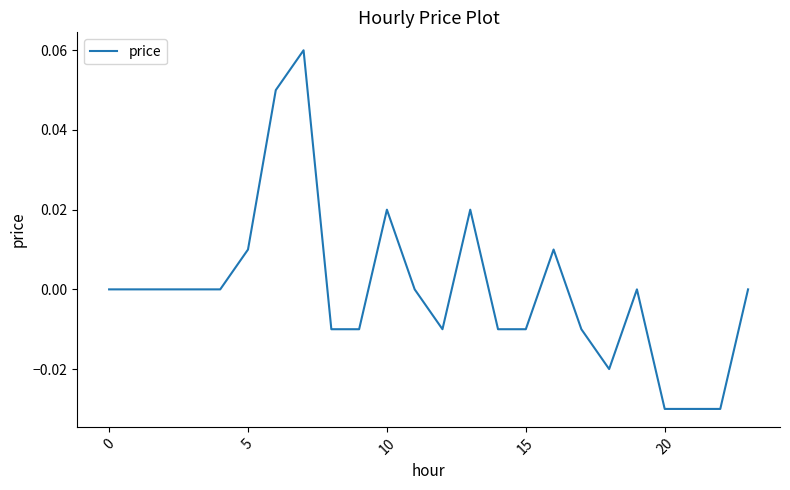

How many lines are shown in the chart?

1